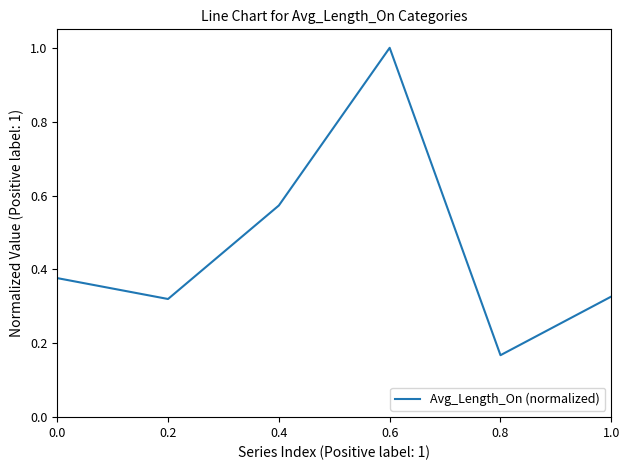

What is the change in value from 0.4 to 0.6?

+0.4